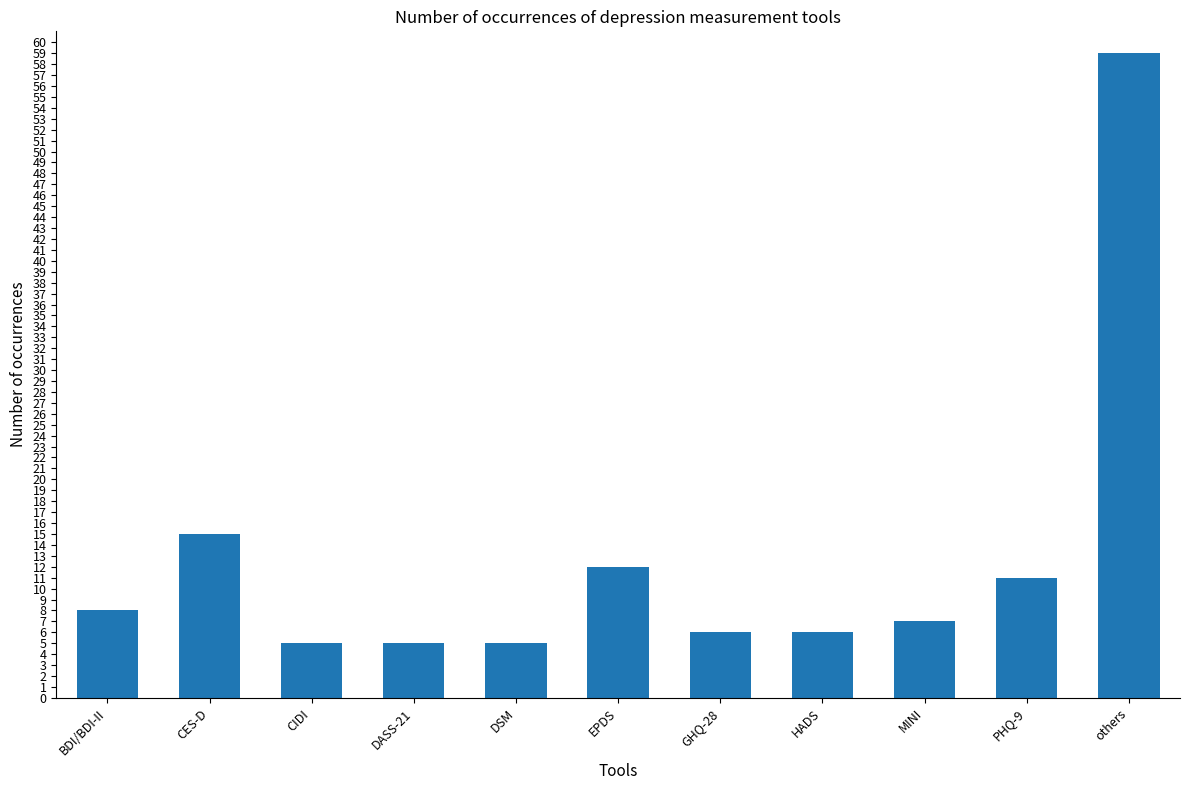

Reading left to right, extract all data points from this chart.

8	15	5	5	5	12	6	6	7	11	59